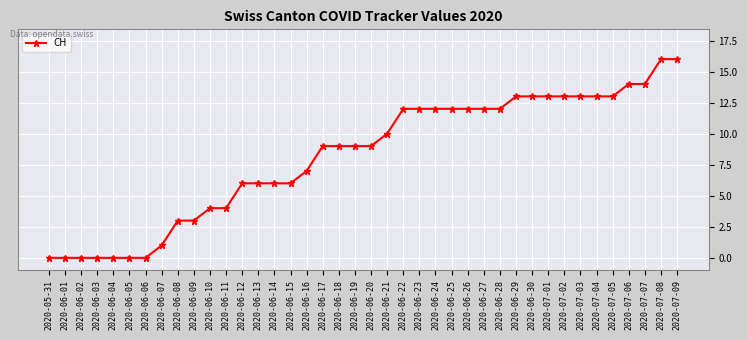

How many lines are shown in the chart?

1